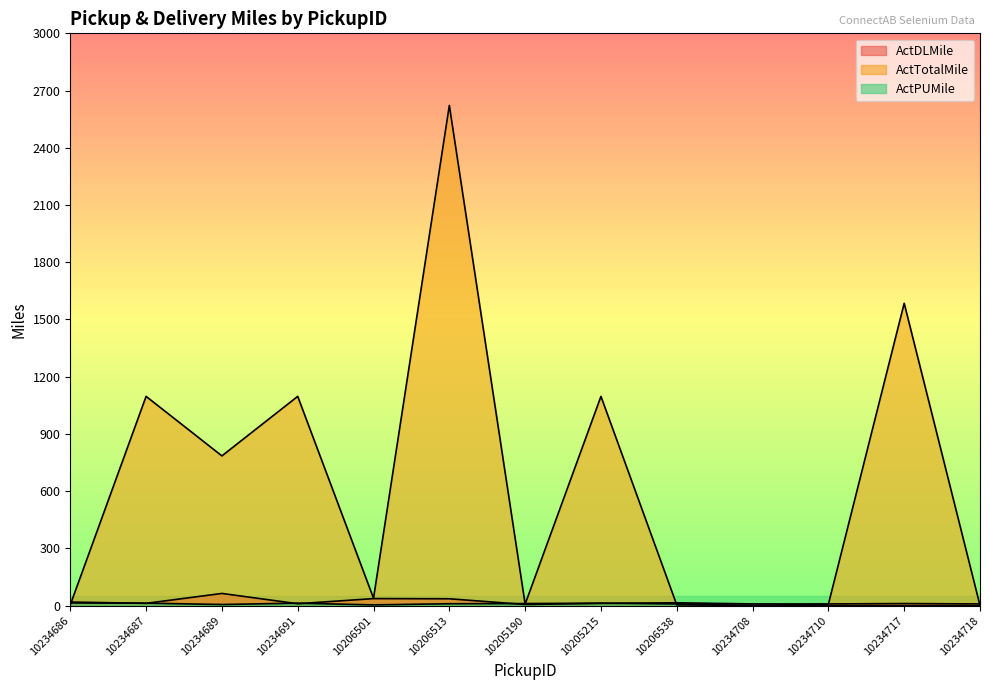

What are all the series names shown in the legend?

ActDLMile, ActTotalMile, ActPUMile